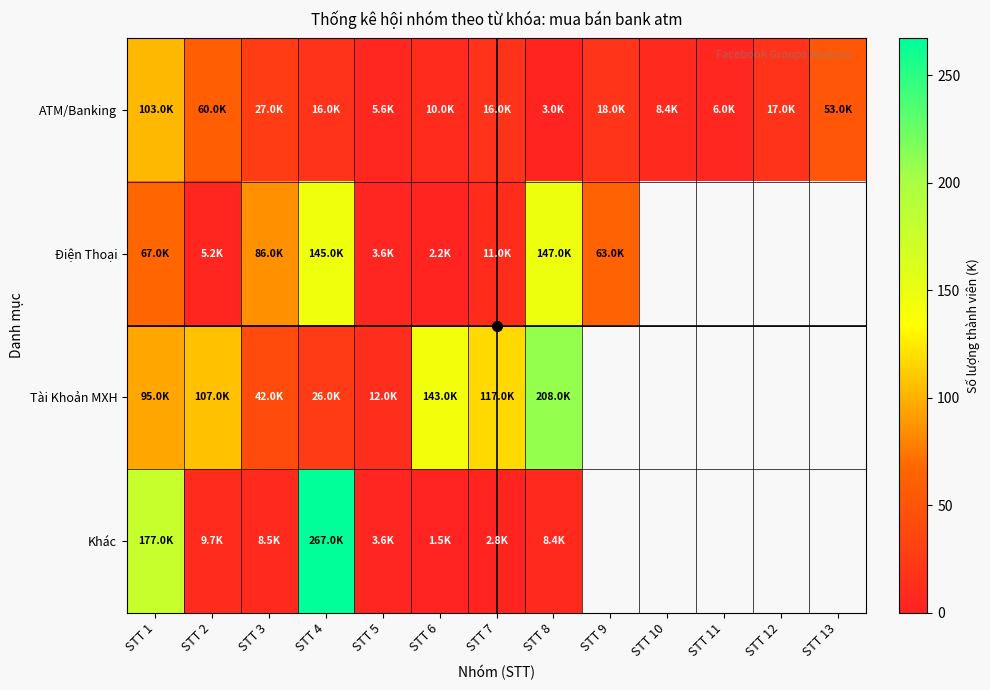

Which series changed the most between STT 4 and STT 7?

Khác